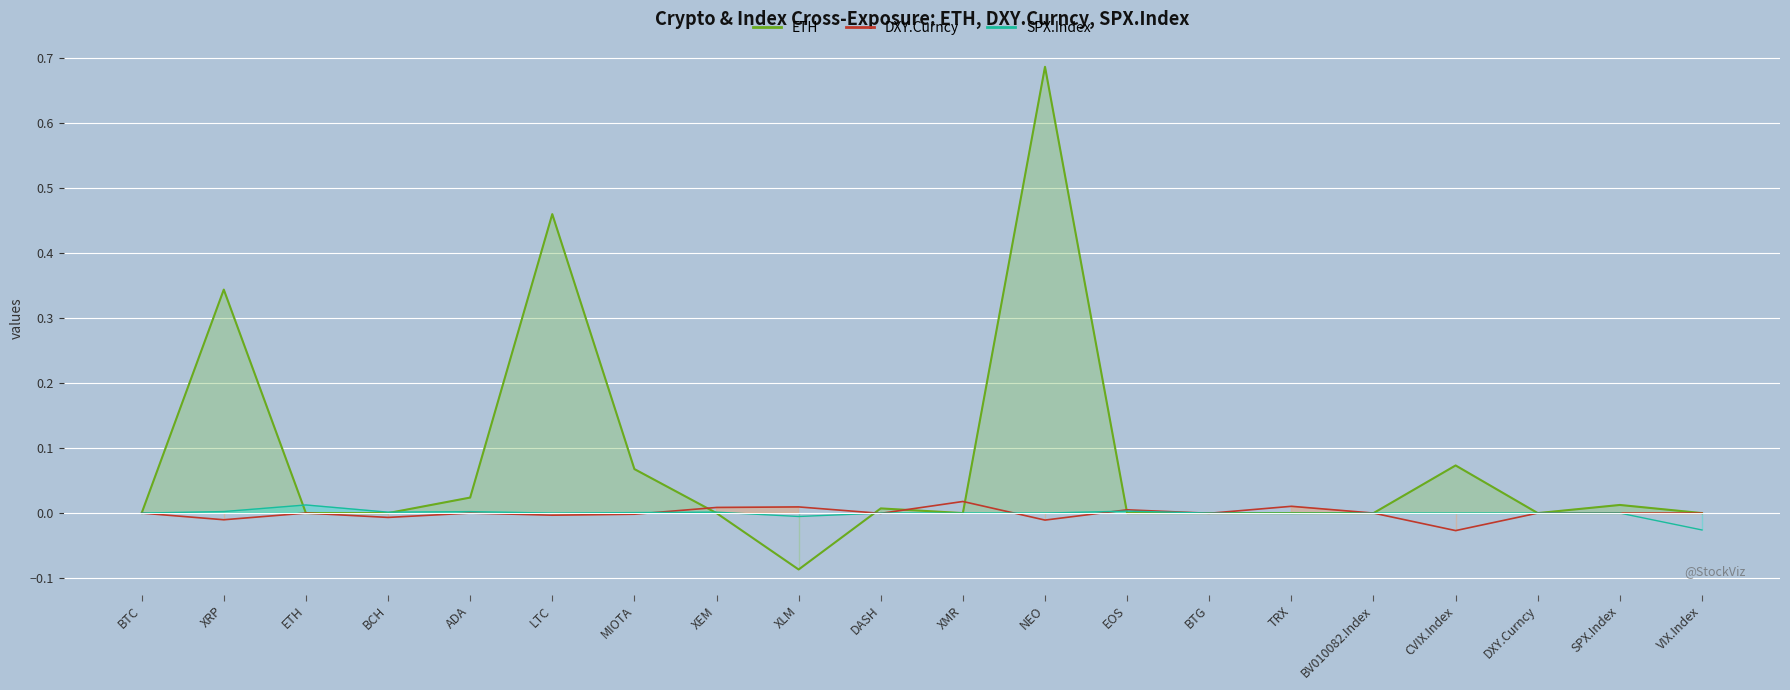

At which label is ETH (line) closest to 0?

BTC